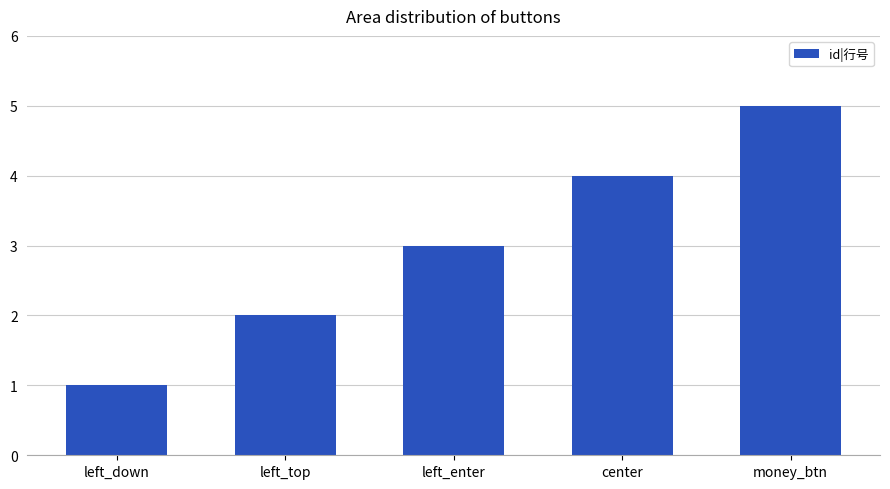

What is the average value?

3